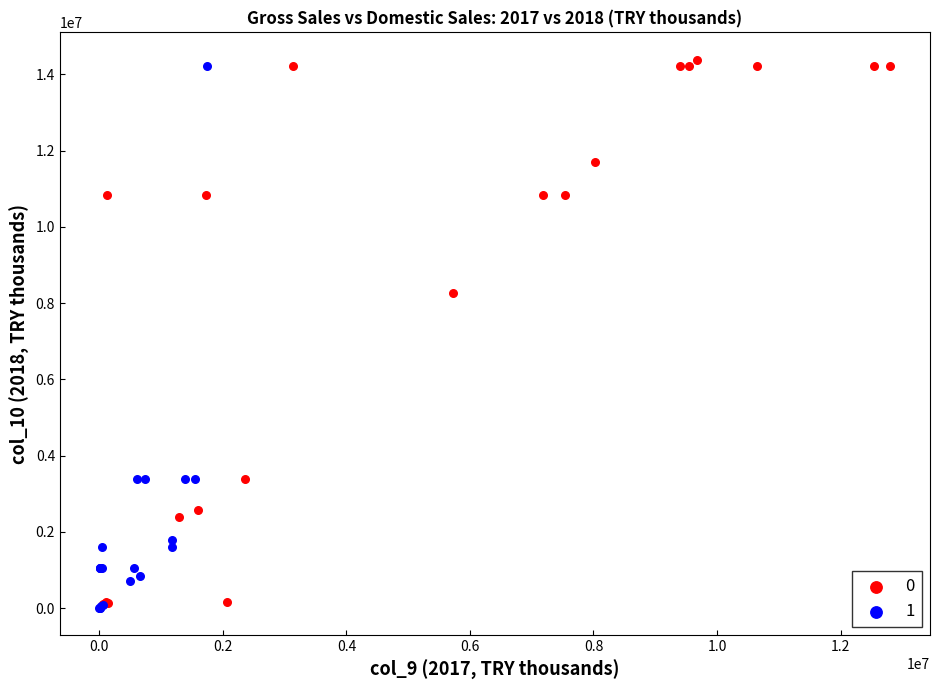

What are all the series names shown in the legend?

0, 1